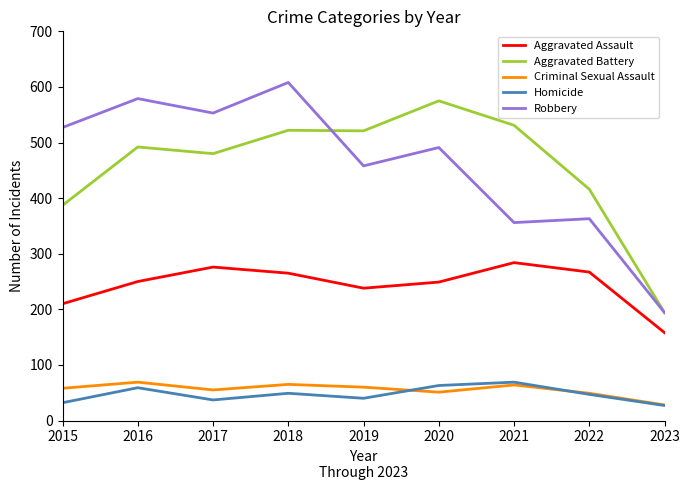

Is it true that Aggravated Battery equals 531 at 2021?

True